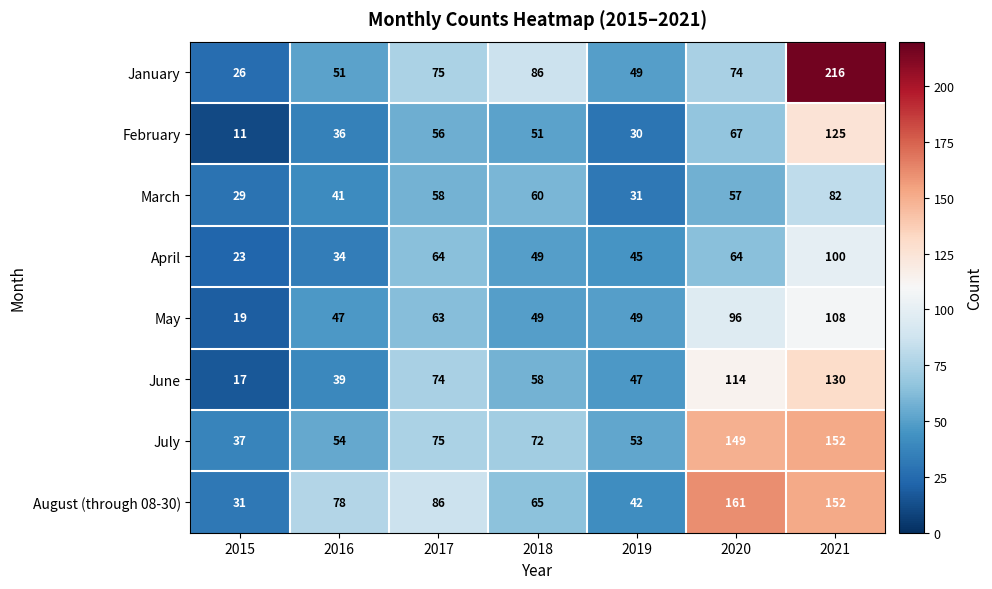

Where is August (through 08-30) nearest to the value 96?

2017